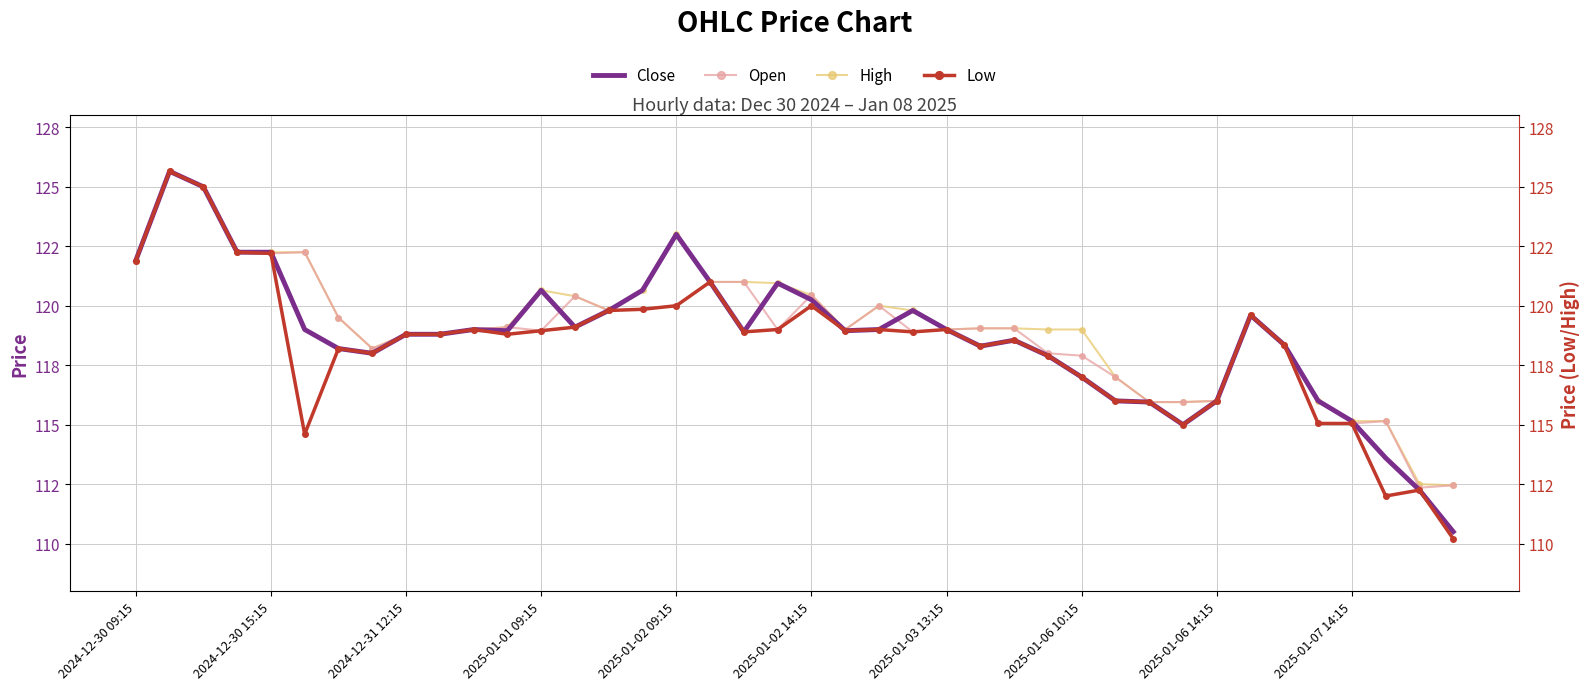

At 22, list the series in order from smallest to largest.

Close, Low, Open, High